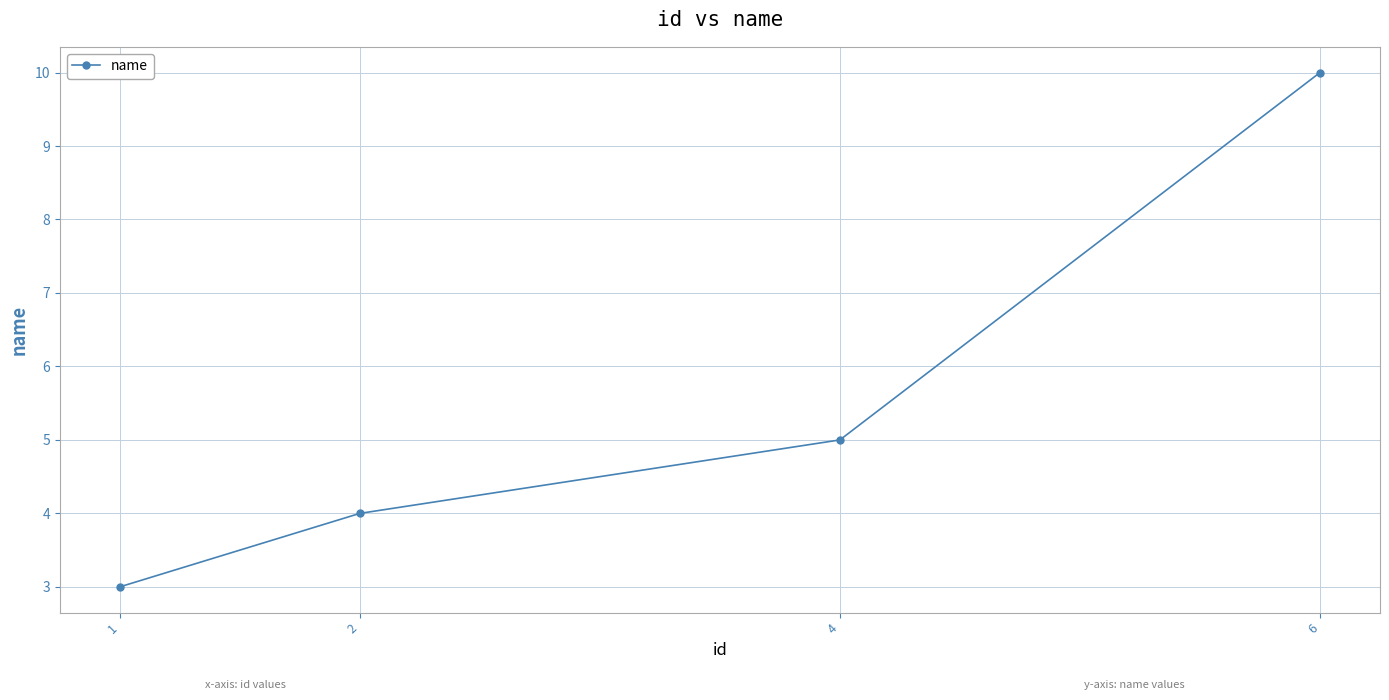

The value at 6 is 10. True or false?

True